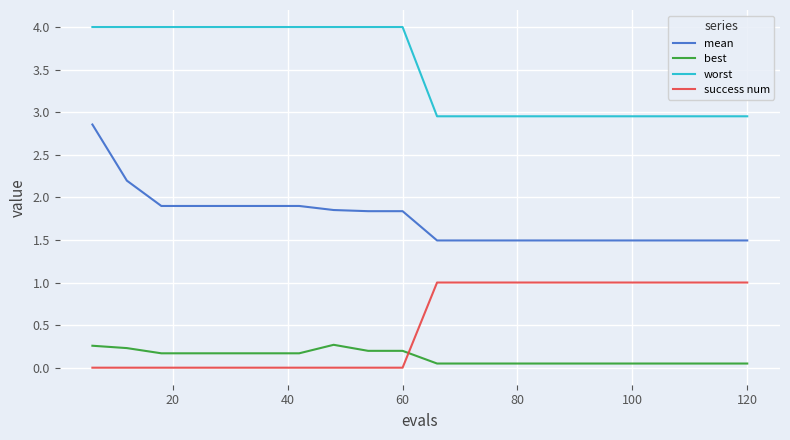

True or false: worst and best cross at least once.

False